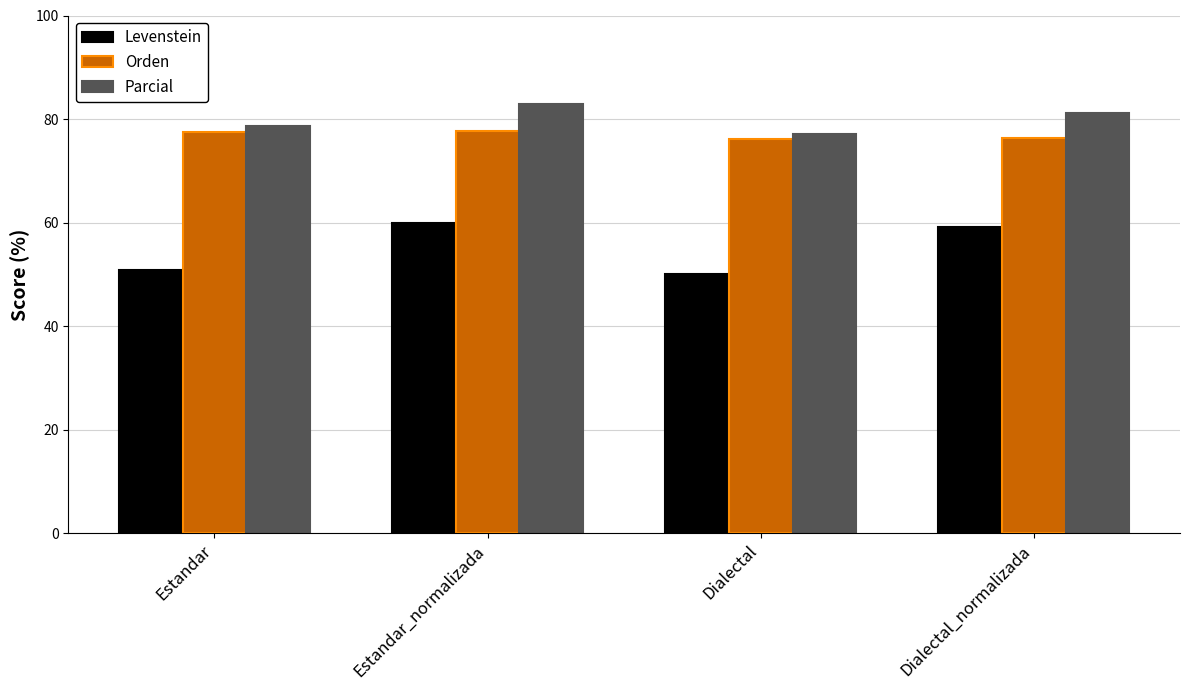

What are all the series names shown in the legend?

Levenstein, Orden, Parcial